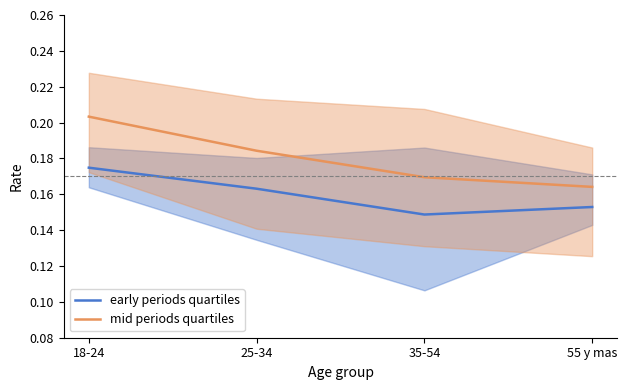

Reading left to right, what are all the values shown in this chart?

early periods quartiles: 18-24=0.2	25-34=0.2	35-54=0.1	55 y mas=0.2
mid periods quartiles: 18-24=0.2	25-34=0.2	35-54=0.2	55 y mas=0.2